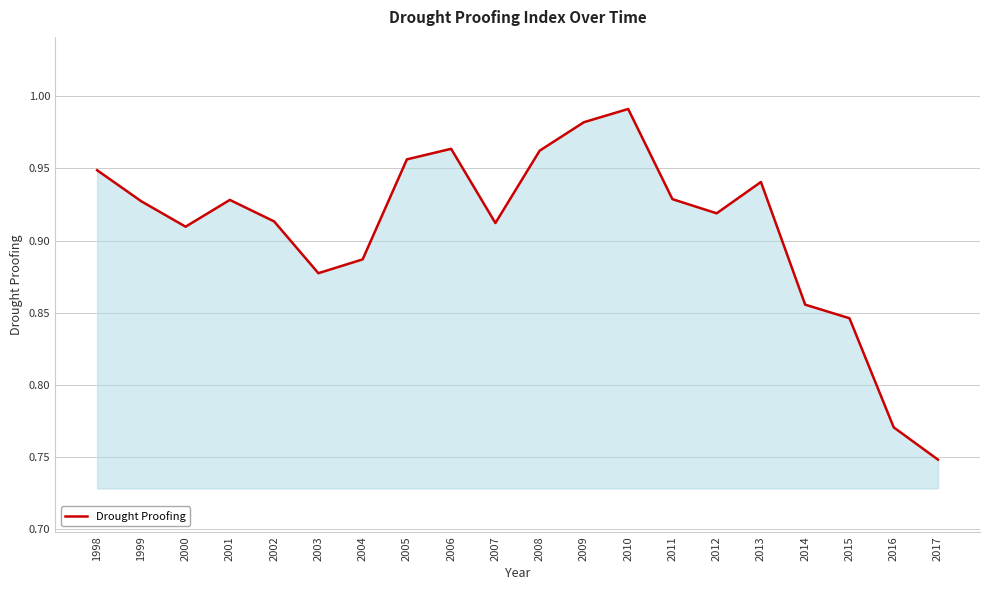

How many lines are shown in the chart?

1